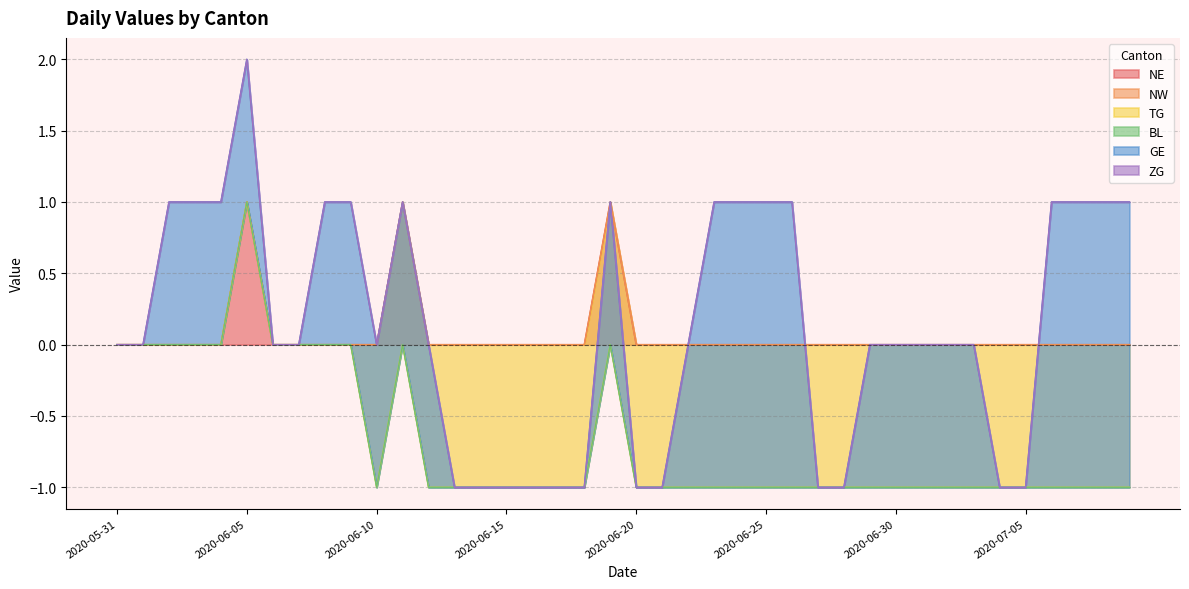

The value of GE at 2020-07-08 is 1. True or false?

False